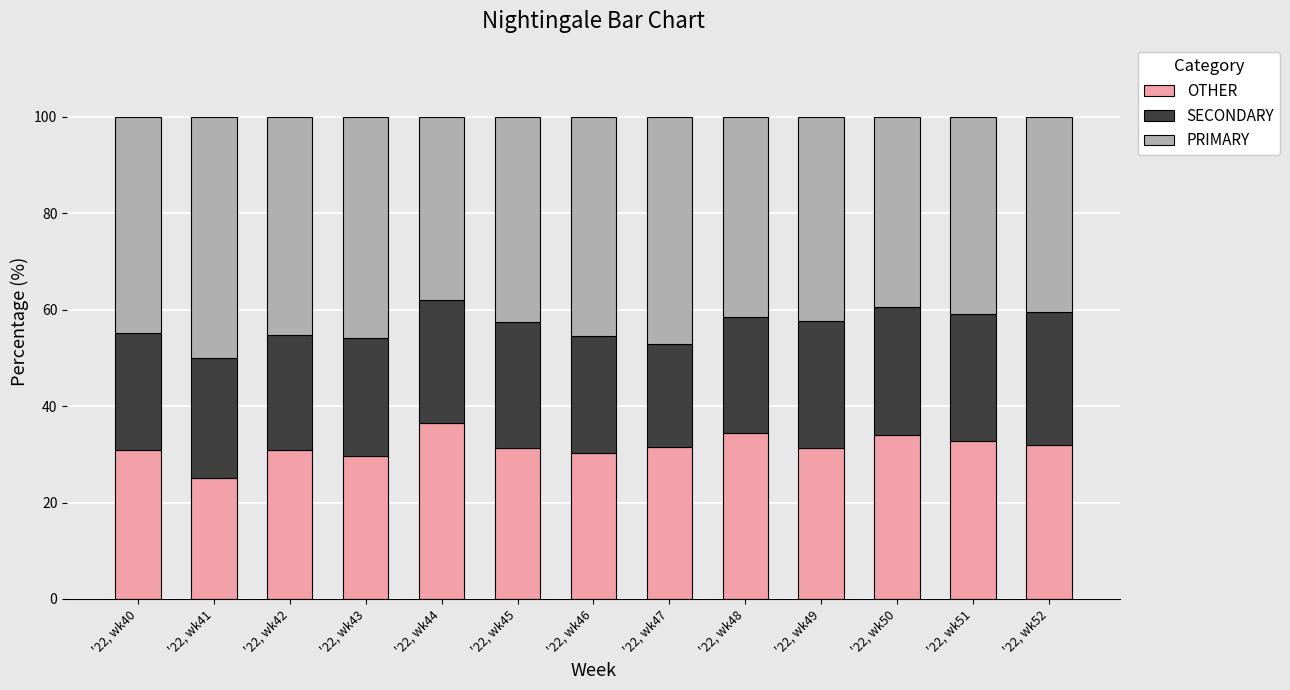

Count the number of data series in this chart.

3